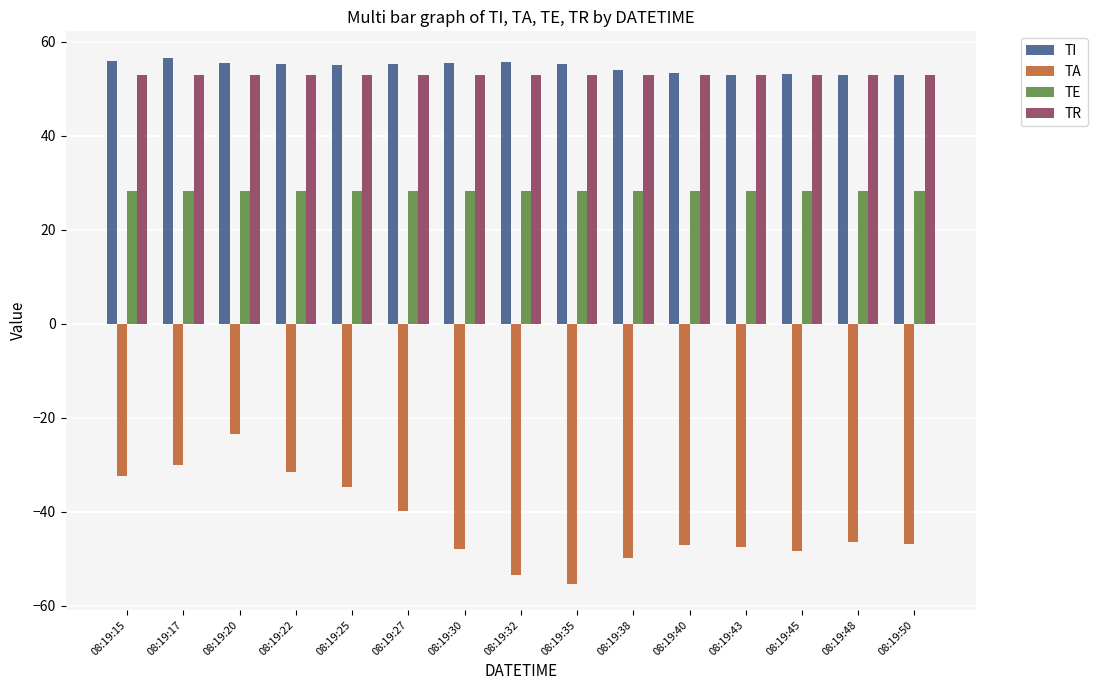

Count the number of data series in this chart.

4